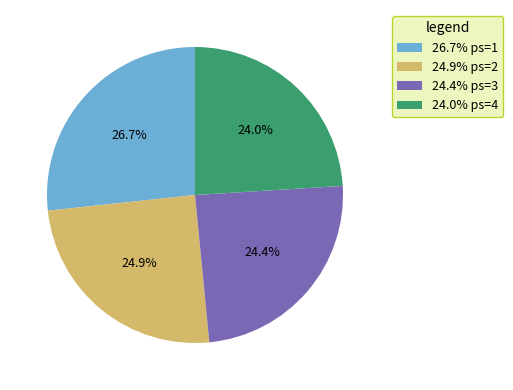

Is there a majority slice in this chart?

No